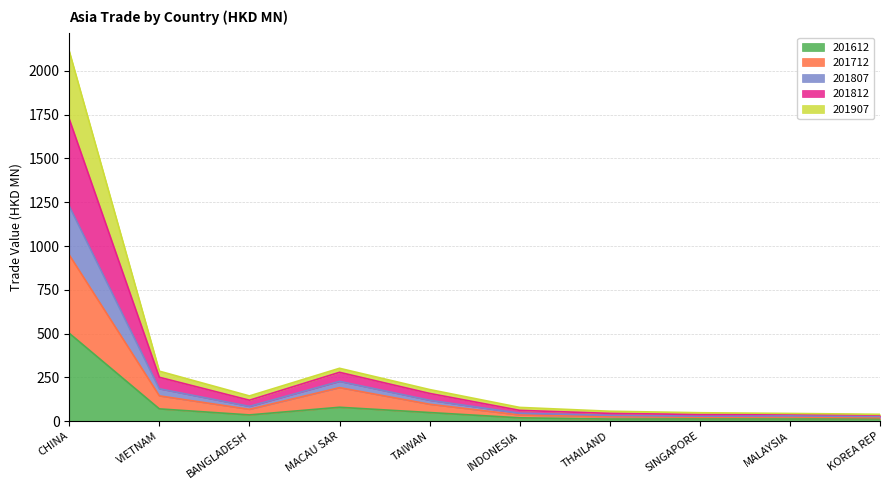

Read the 201612 value at MACAU SAR.

79.3